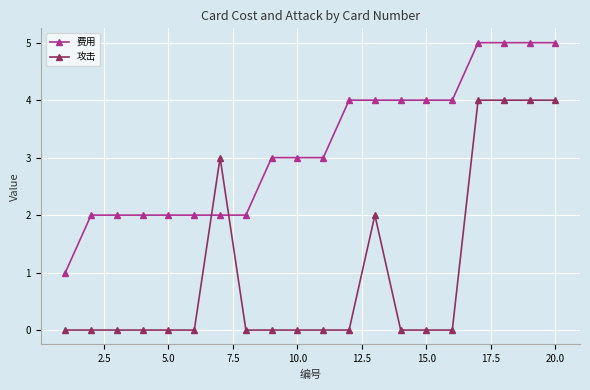

What is the minimum value for 费用?

1